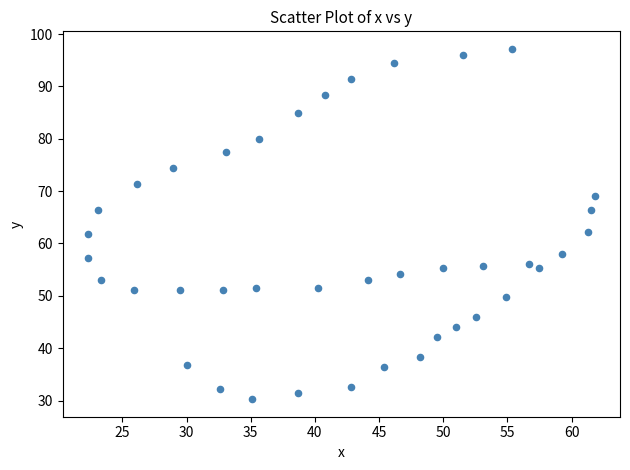

What is the range of Y values (max minus min)?

66.9